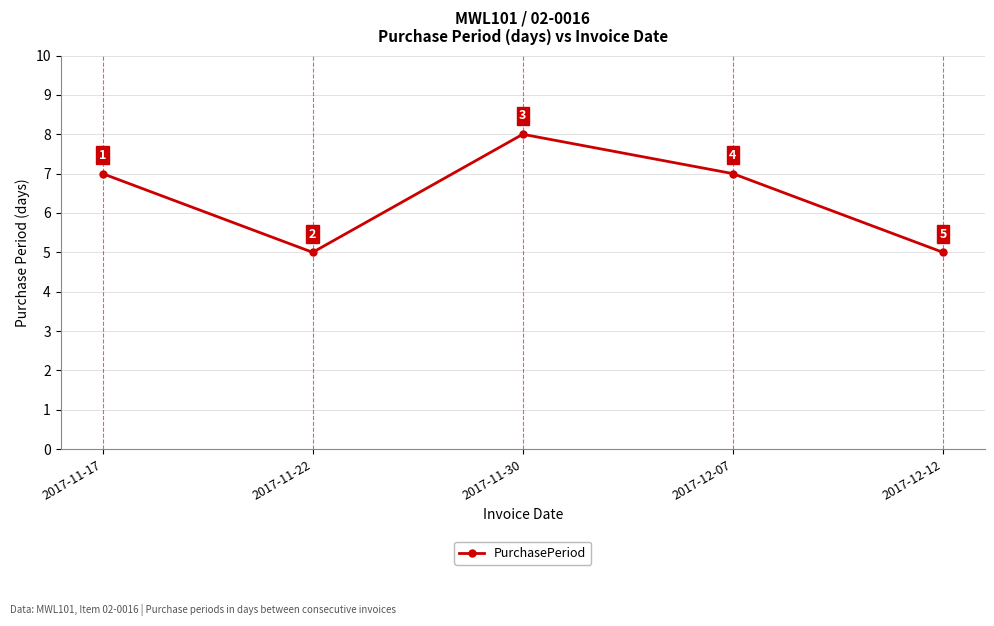

What is the sum of all values?

32